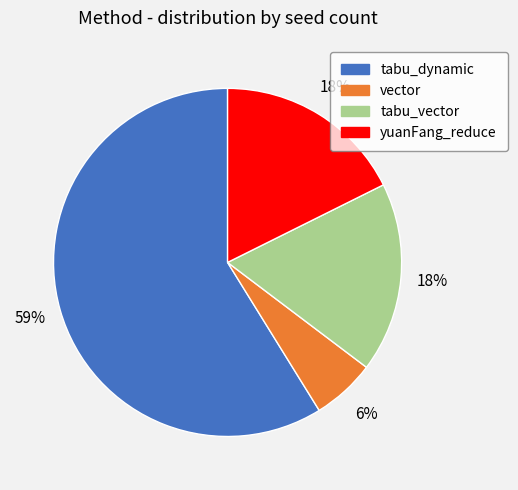

True or false: vector accounts for 6% of the total.

True